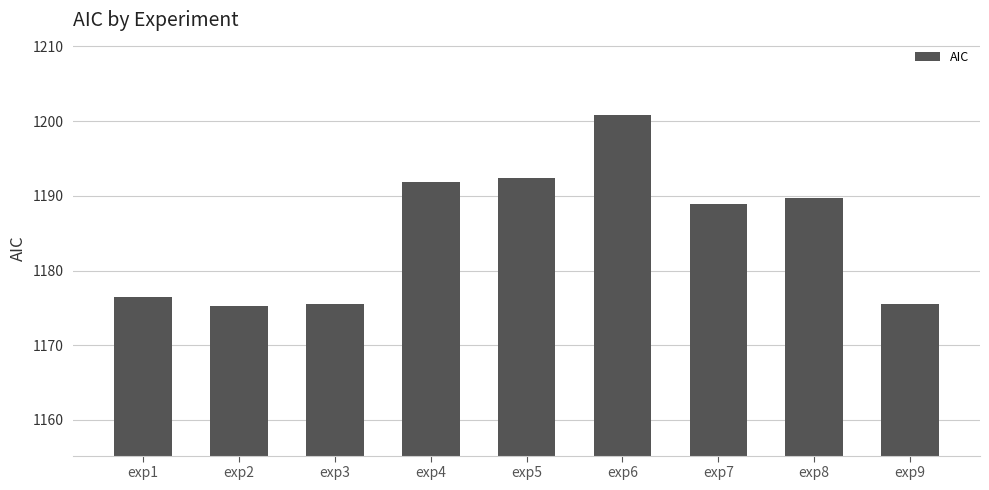

What is the difference between the maximum and minimum values?

25.6